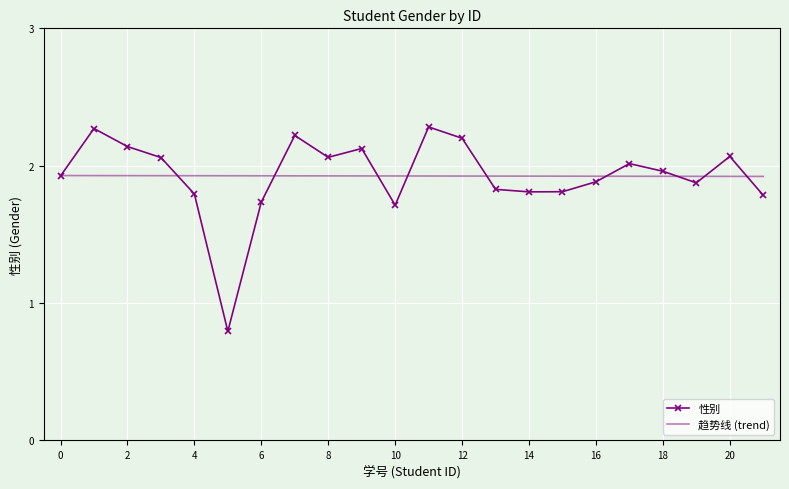

Rank the series by their maximum value, from lowest to highest.

趋势线 (trend), 性别